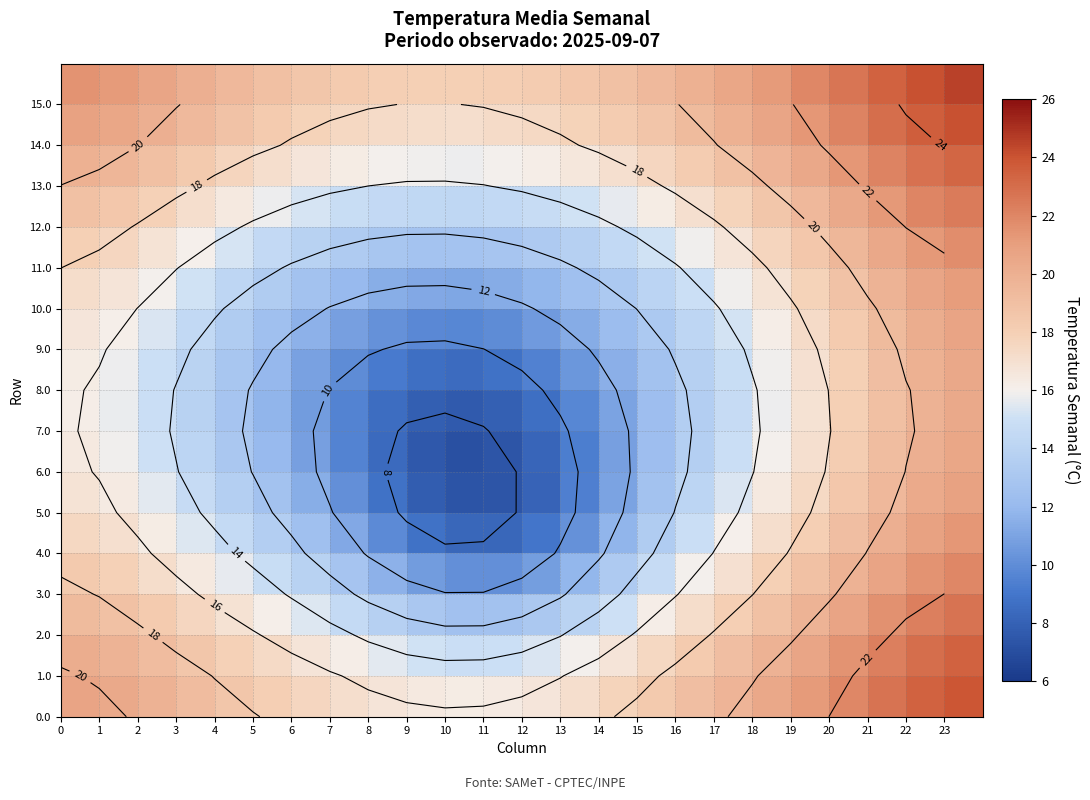

What is the greatest value displayed?

24.5